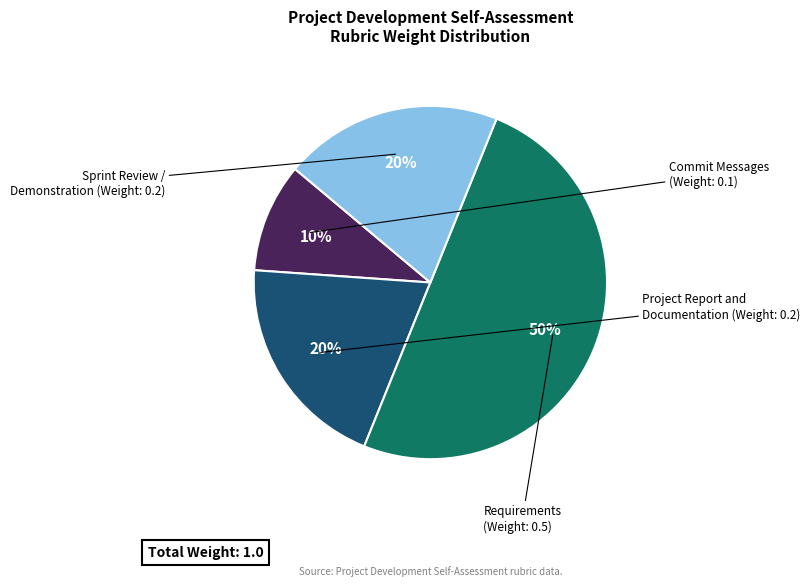

To the nearest percent, what is the average slice percentage?

25%